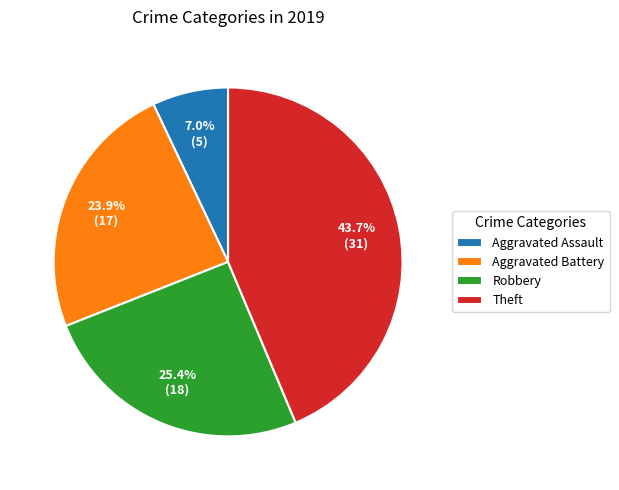

How many slices are in this pie chart?

4